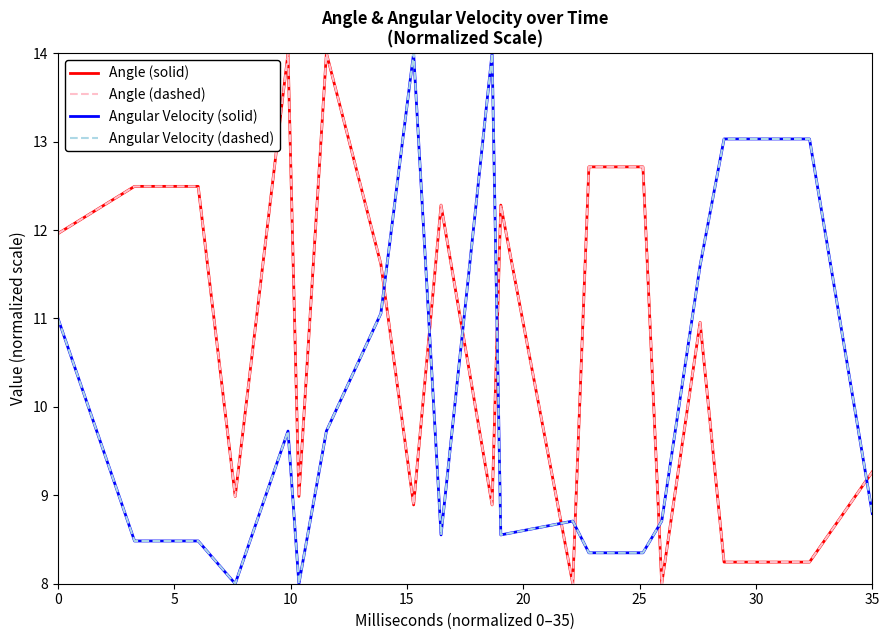

Does the chart have visible grid lines?

No